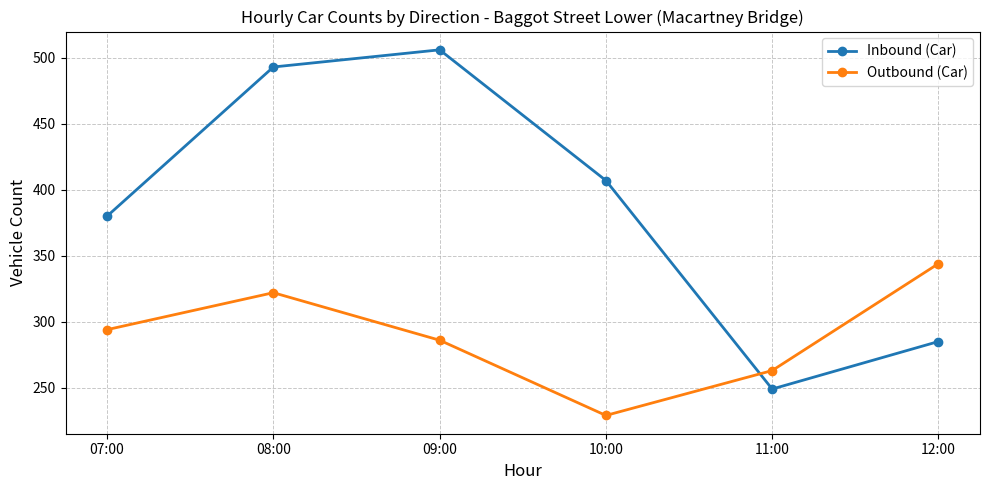

True or false: Inbound (Car) and Outbound (Car) cross at least once.

True